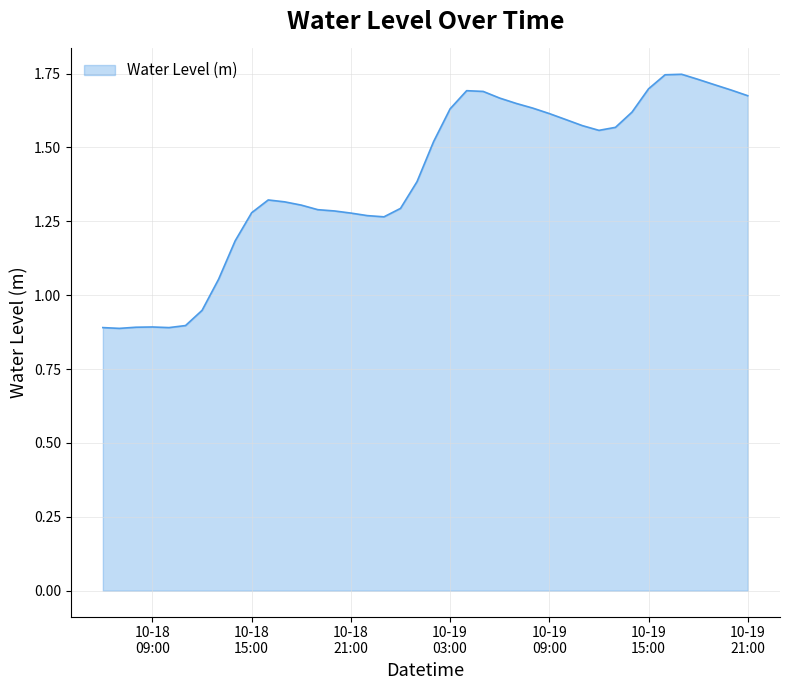

What is the value of the 6th point from the left?

0.9